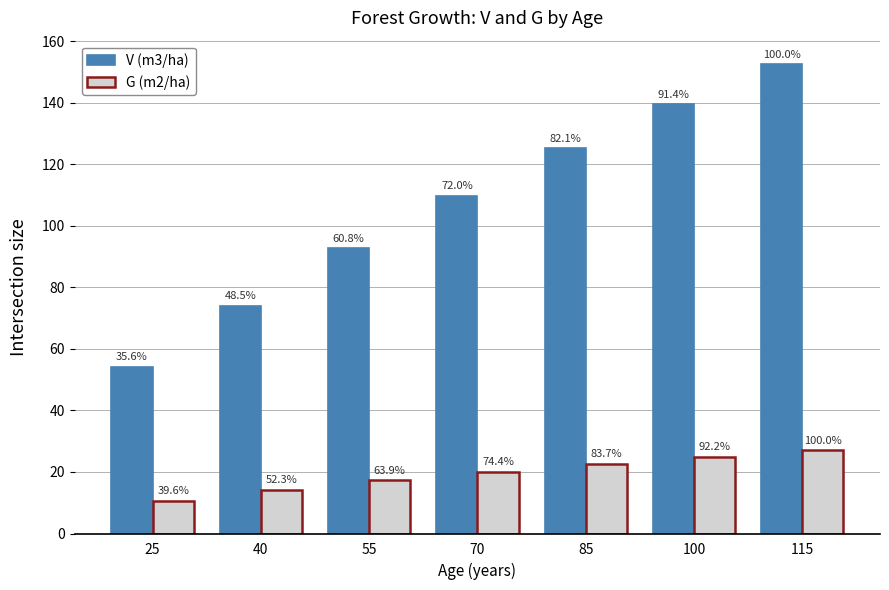

Reading left to right, what are all the values shown in this chart?

V (m3/ha): 25=54.3	40=74.0	55=92.7	70=109.7	85=125.2	100=139.4	115=152.5
G (m2/ha): 25=10.7	40=14.1	55=17.3	70=20.1	85=22.6	100=24.9	115=27.0